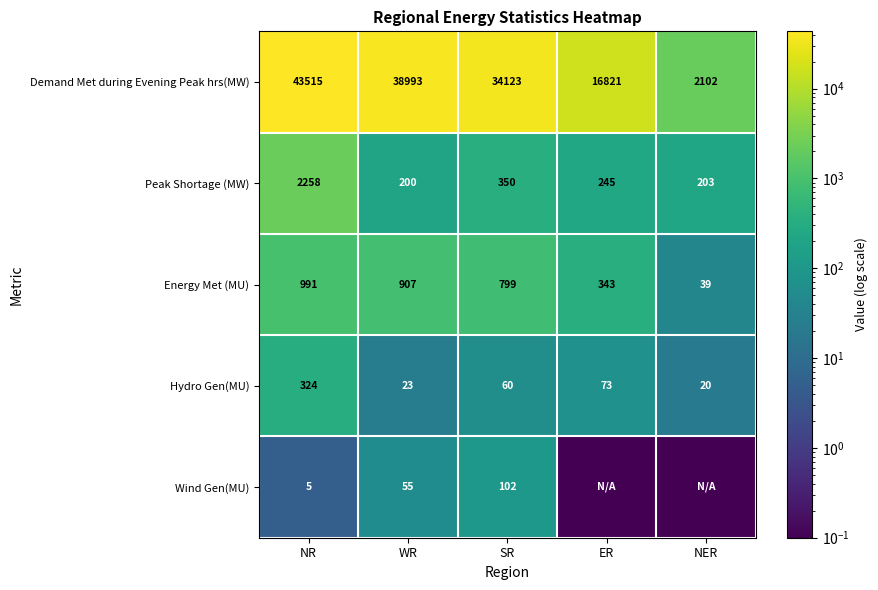

Where does the Energy Met (MU) series first go above 799?

NR